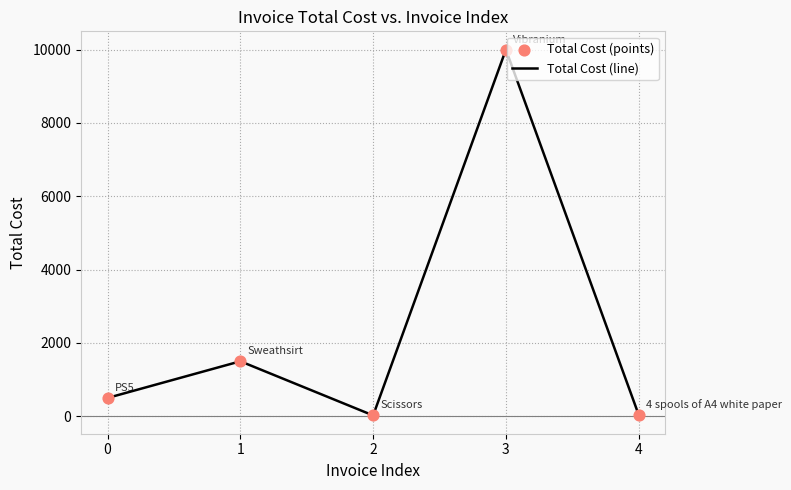

Is it true that the value at 1 is 2167?

False